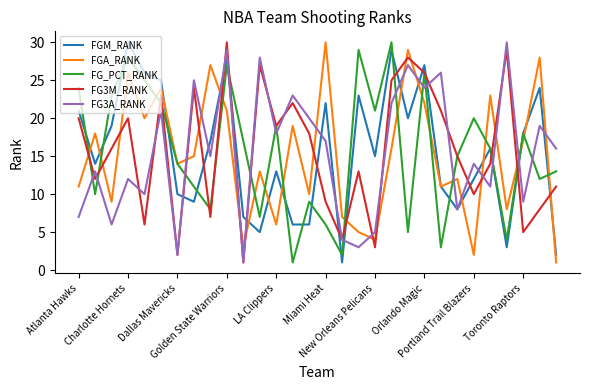

What is the maximum value for FGM_RANK?

30